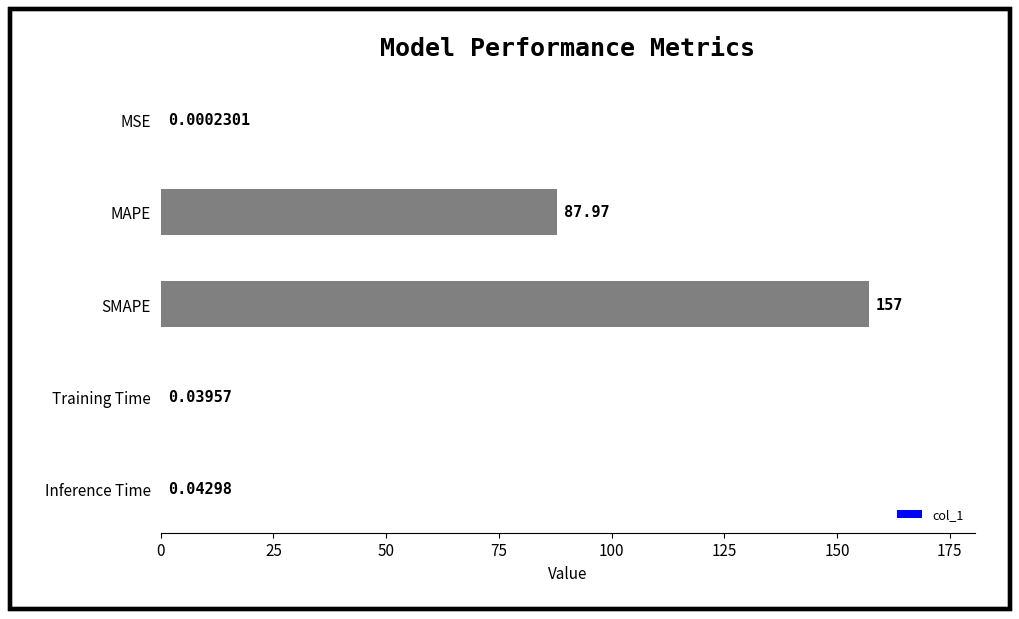

What is the average value?

49.0